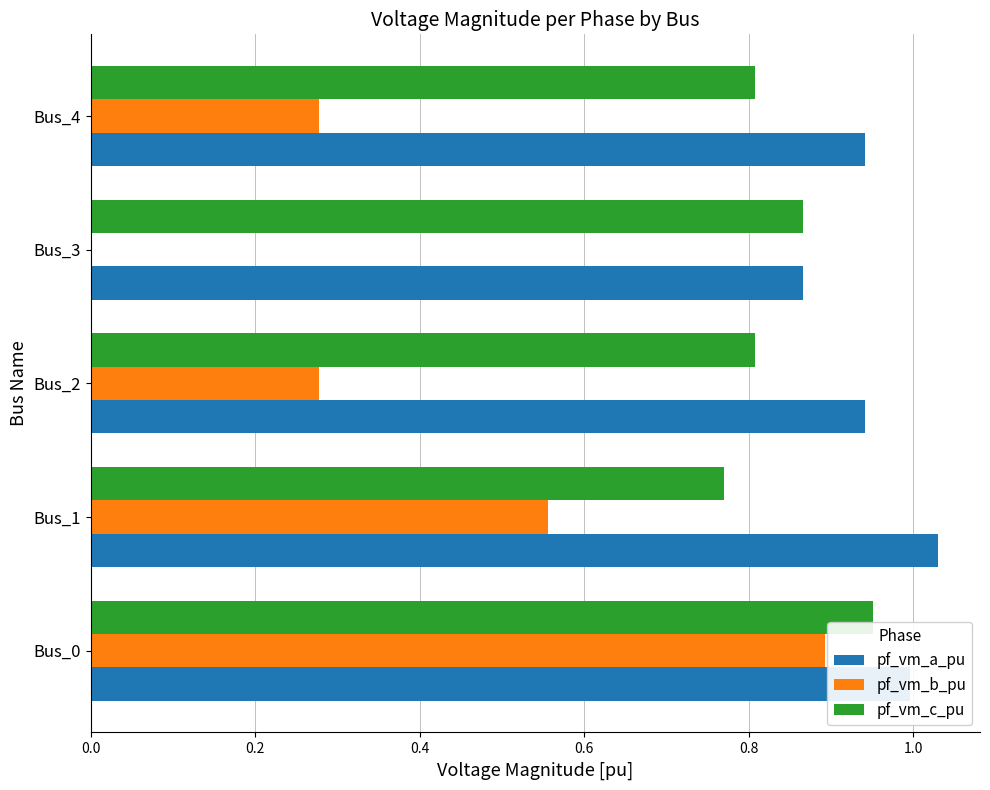

What is the total value across all series at Bus_4?

2.0